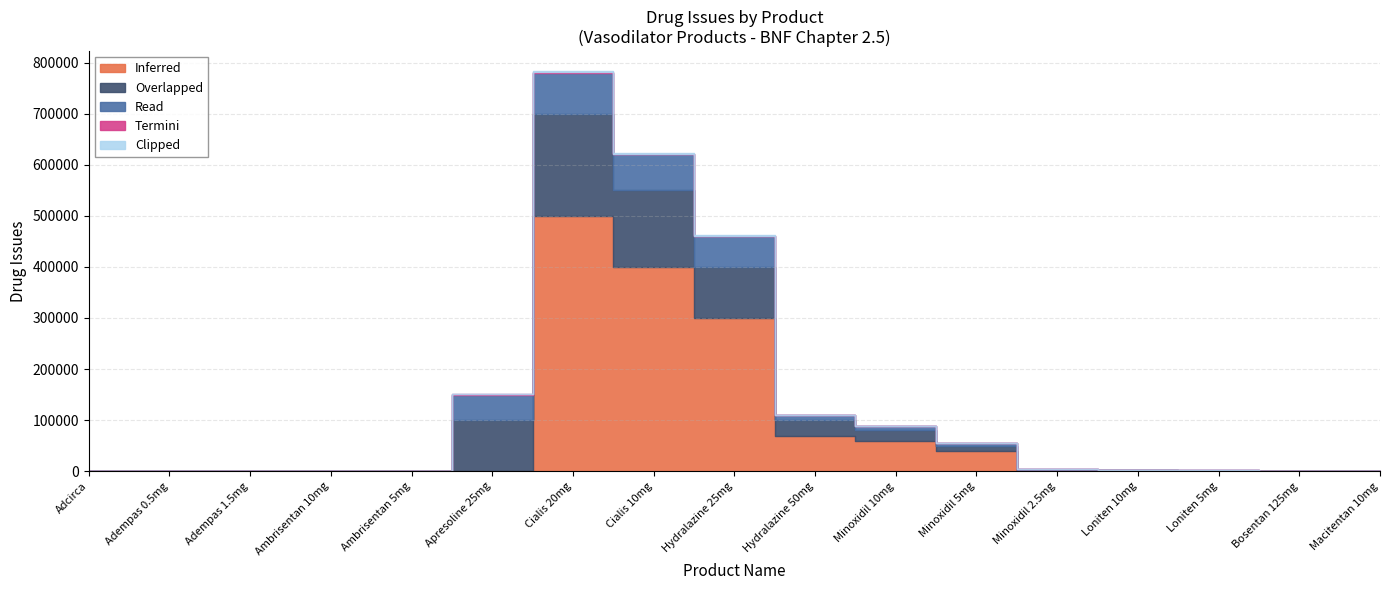

Which series has the largest total across all categories?

Inferred